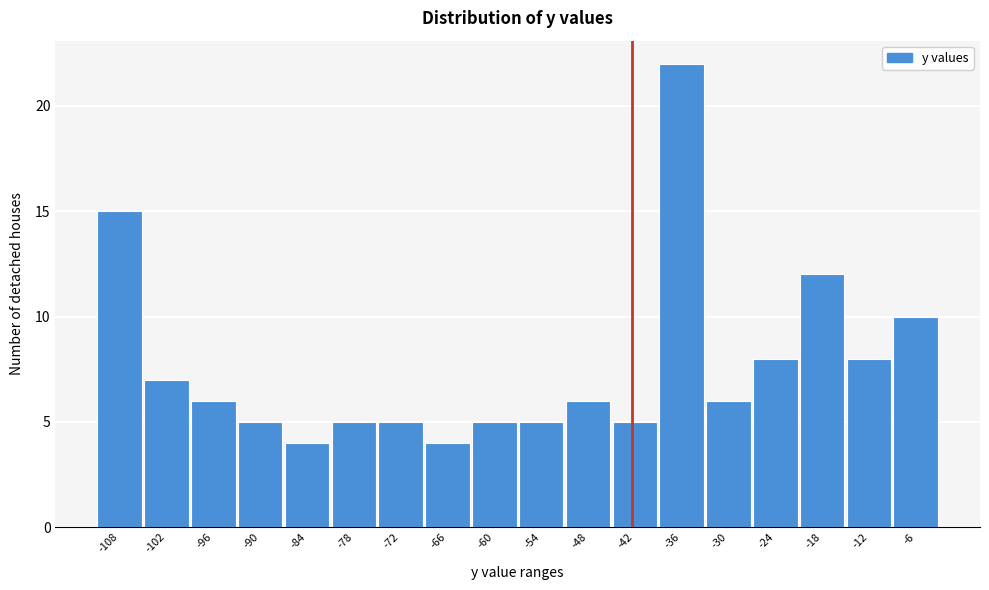

Reading left to right, transcribe all the data shown in this chart.

15	7	6	5	4	5	5	4	5	5	6	5	22	6	8	12	8	10